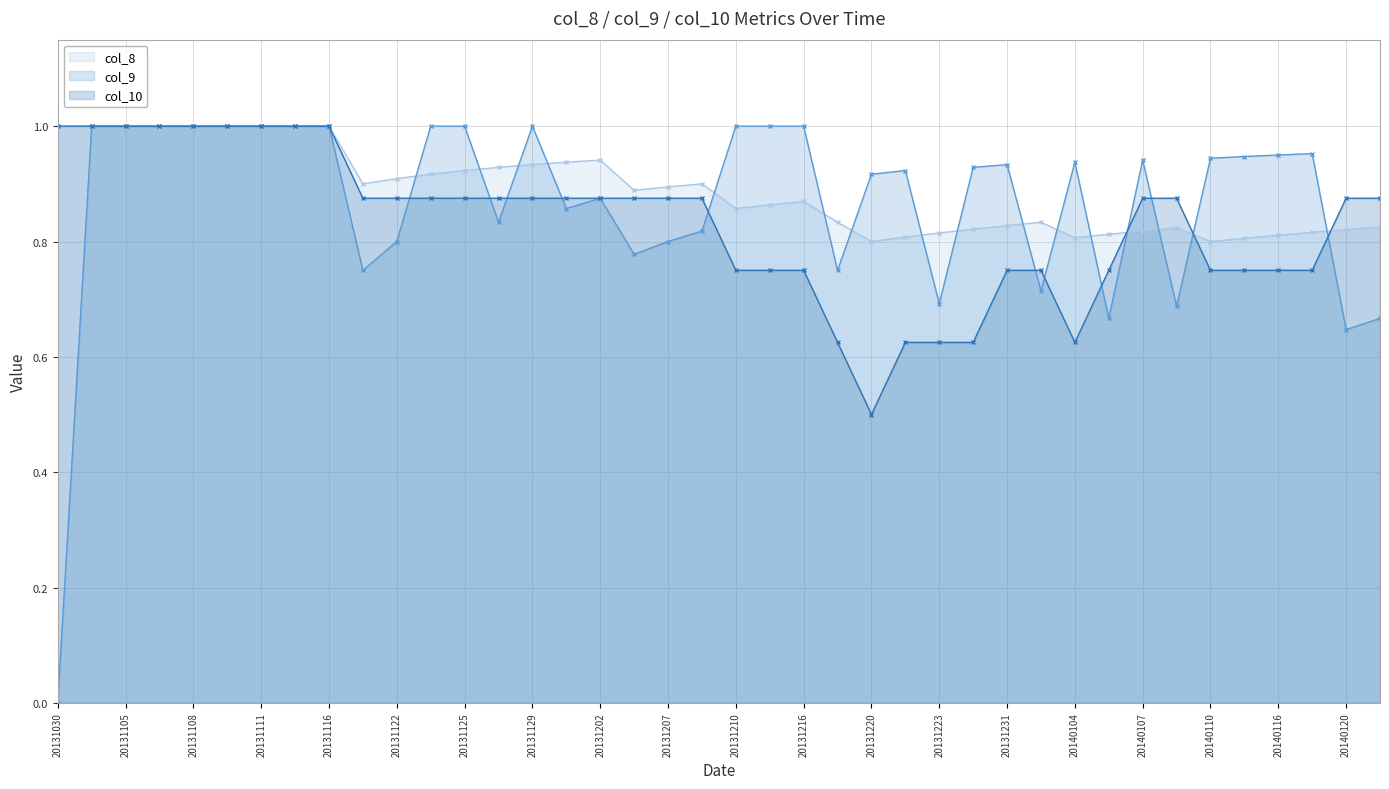

Which series has the largest total across all categories?

col_8